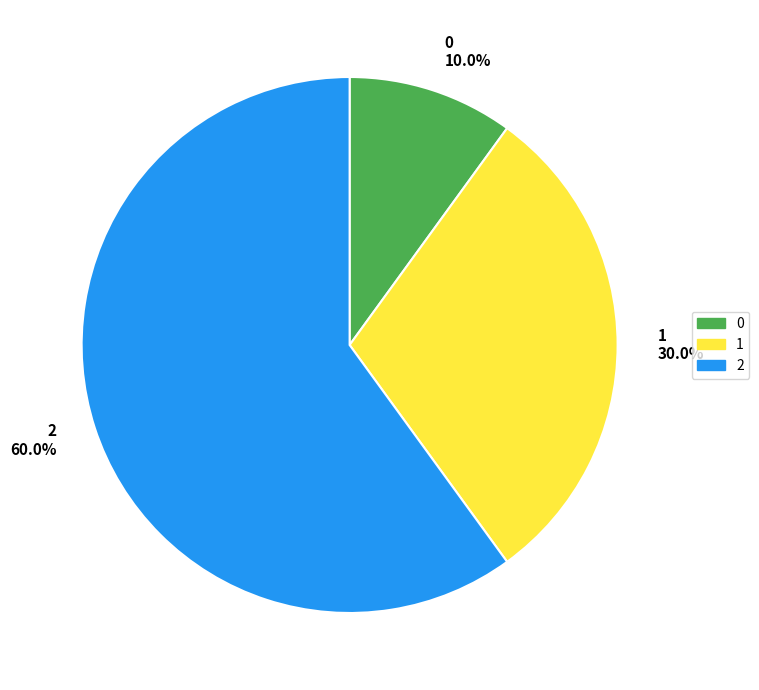

Approximately how many times larger is the value at 2 60.0% compared to 0 10.0%?

6.0